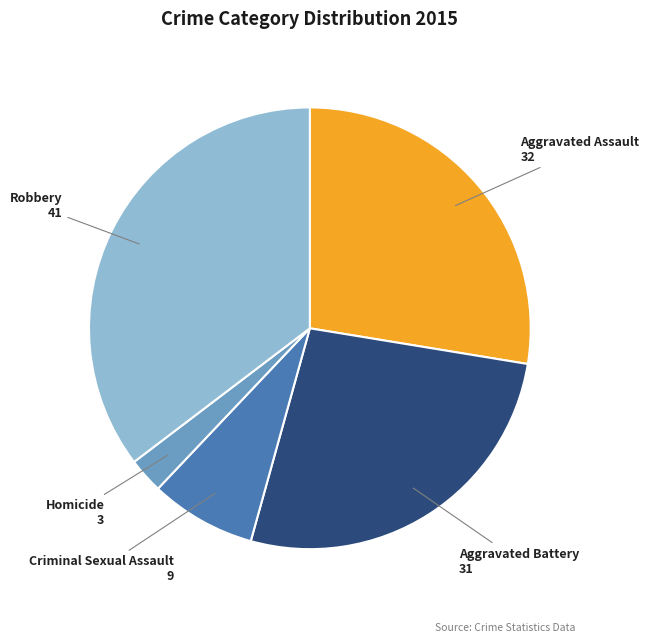

Count the number of slices in the pie.

5